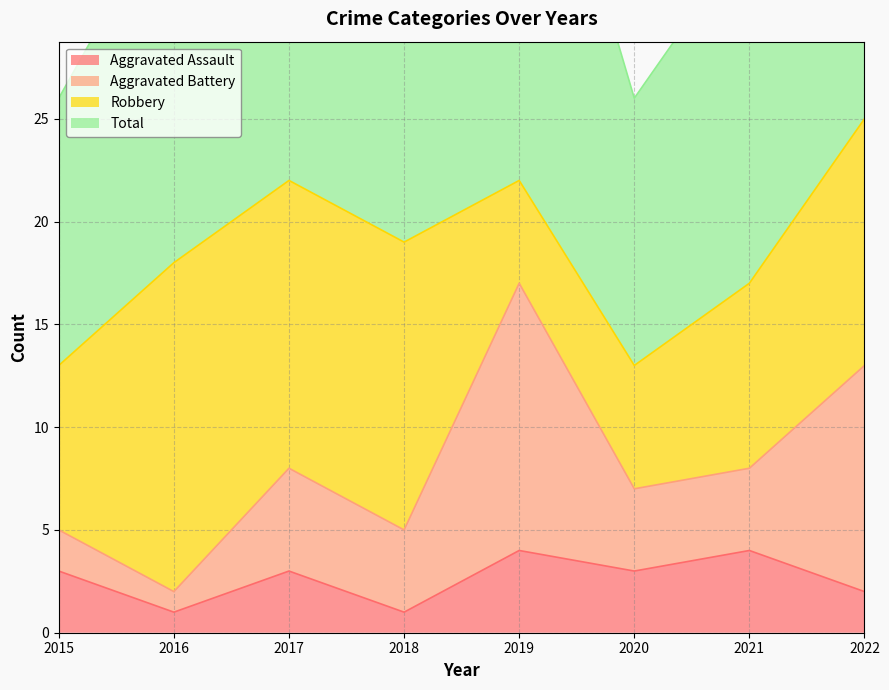

What is the value of the Total point at the 4th from the left?

39